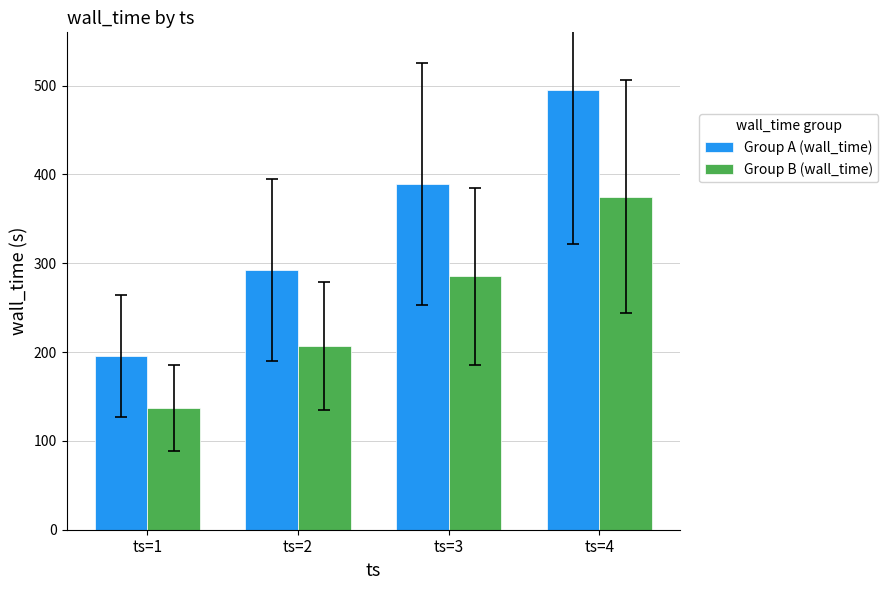

What is the average value of the Group A (wall_time) series?

343.1